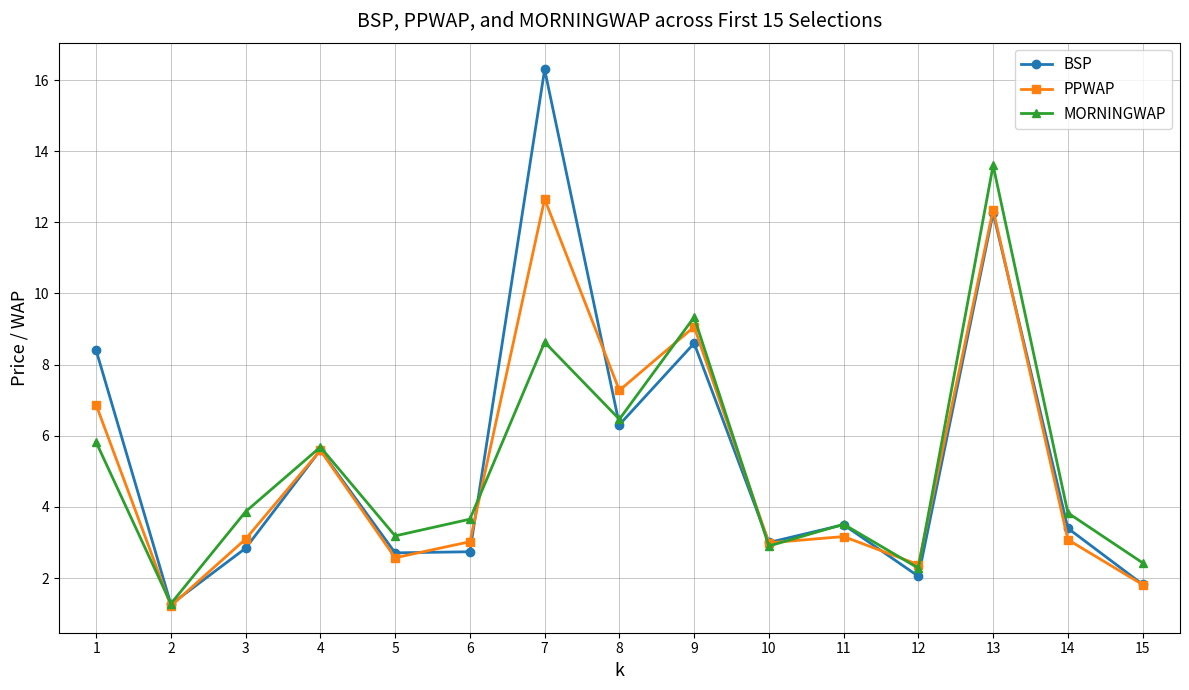

What is the difference between the highest and lowest values at 15?

0.6